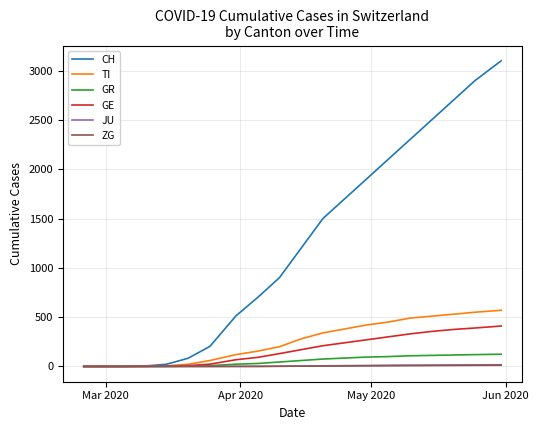

Which series has the widest spread of values?

CH